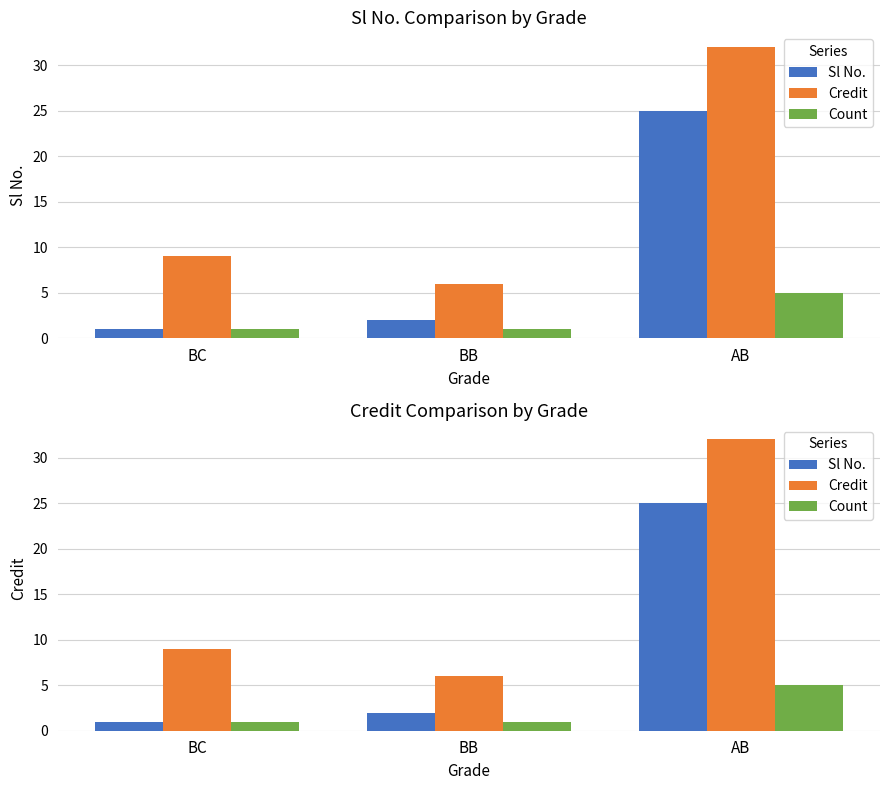

Reading left to right, transcribe all the data shown in this chart.

Sl No.: BC=1	BB=2	AB=25
Credit: BC=9	BB=6	AB=32
Count: BC=1	BB=1	AB=5